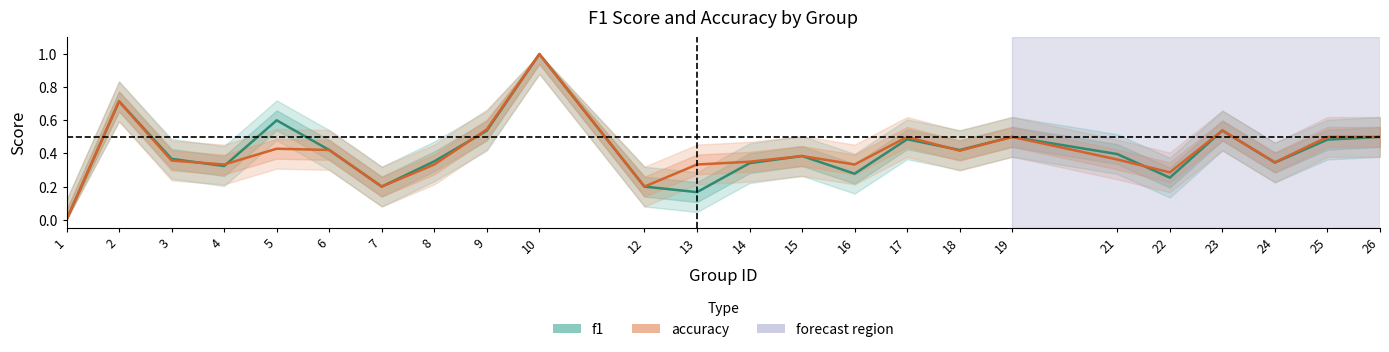

How many lines are shown in the chart?

2